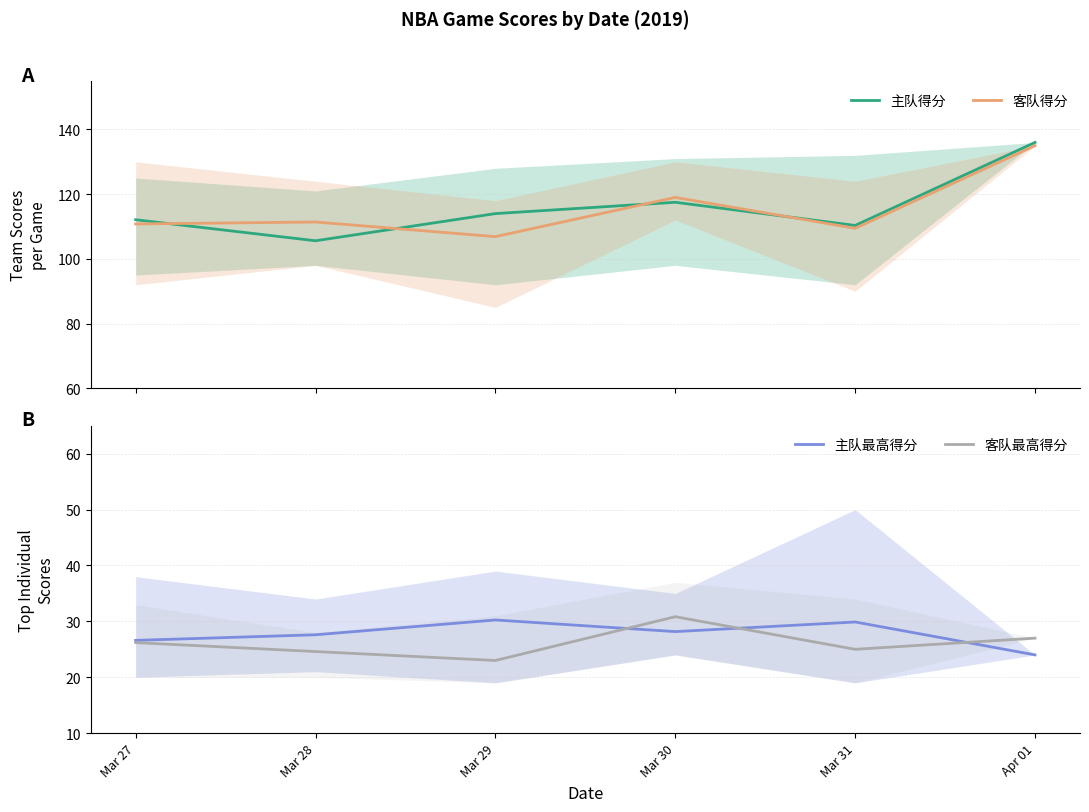

Rank the series by their maximum value, from highest to lowest.

主队得分, 客队得分, 客队最高得分, 主队最高得分